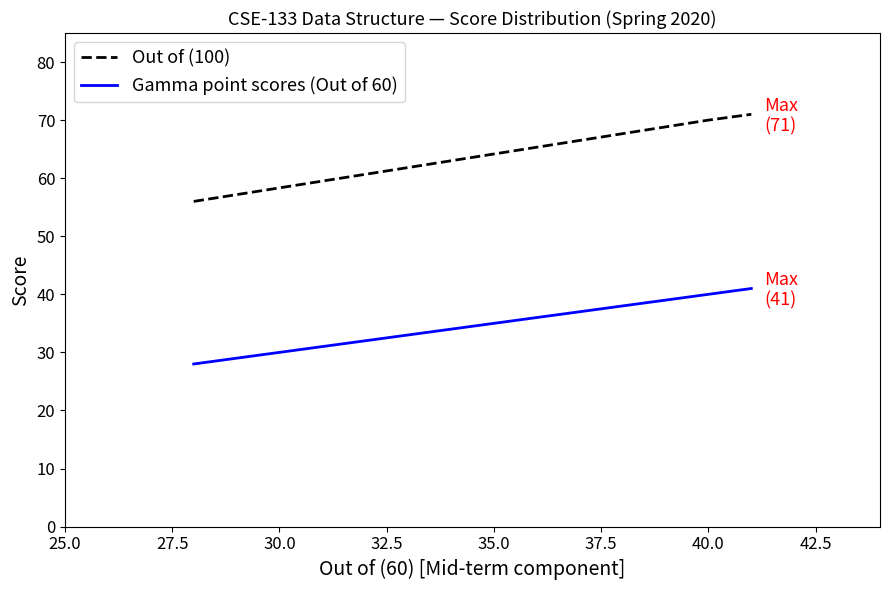

What is the greatest value displayed?

71